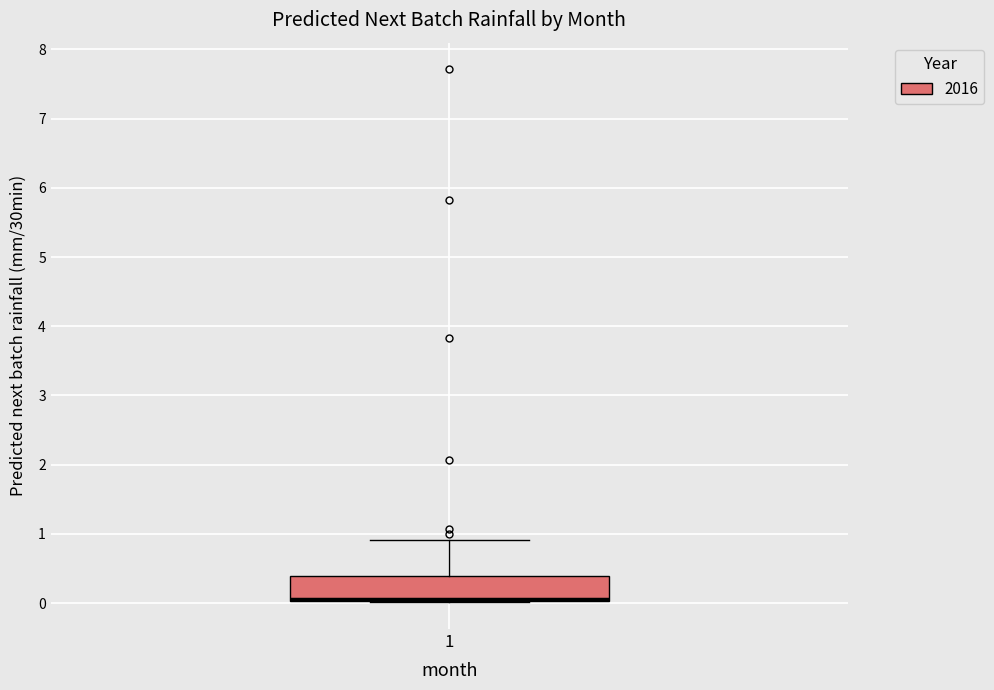

Transcribe this box plot: give where the median line is, the range the box spans, and where the two whiskers end, as read against the y-axis. The values are not printed on the chart, so give them approximately, as read against the axis.

median 0.1, box 0.0 to 0.4, whiskers 0.0 to 0.9